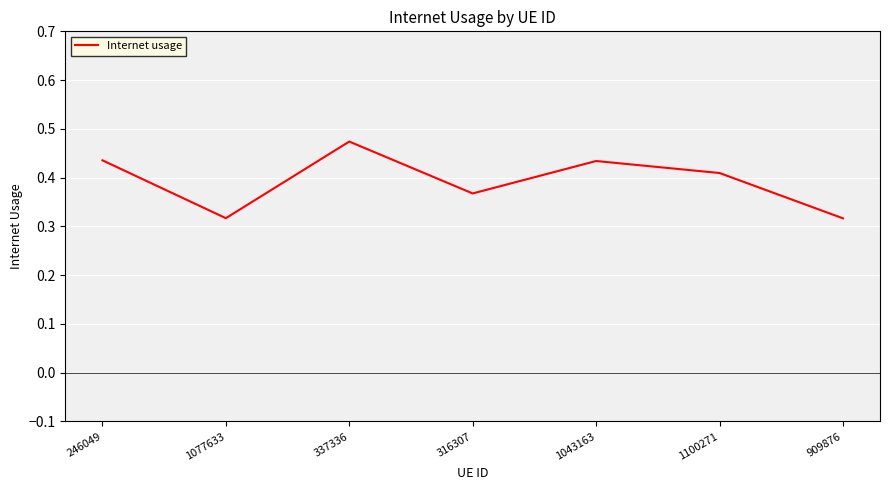

What is the sum of all values?

2.8